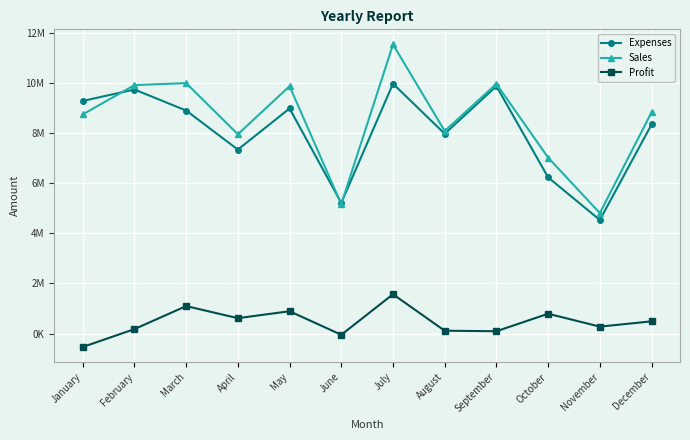

Which series has the largest range (max minus min)?

Sales